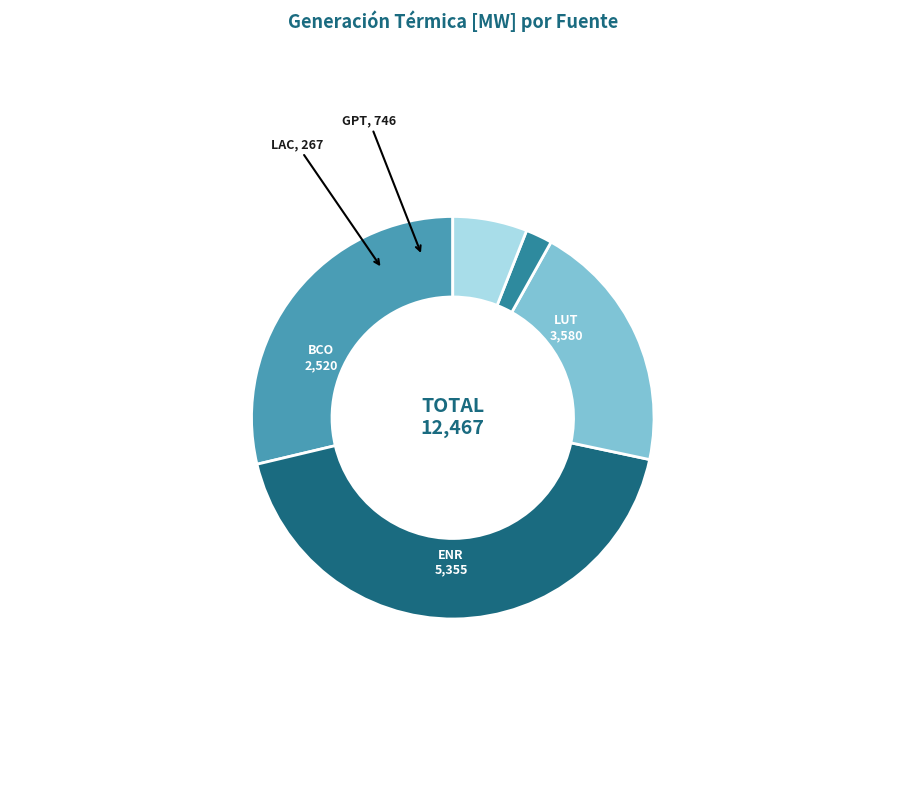

Does any single category account for the majority?

No